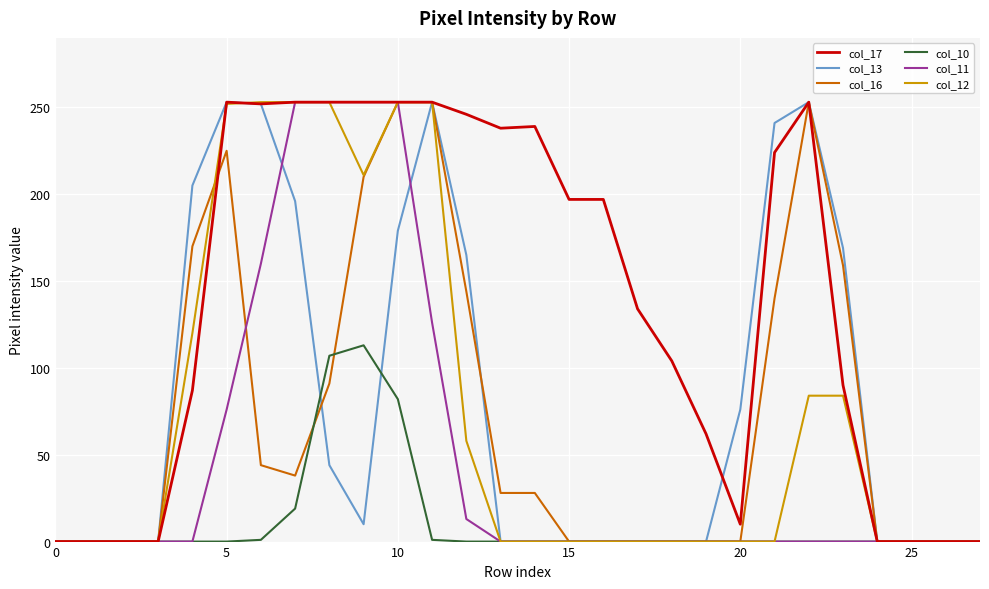

Which series has the largest total across all categories?

col_17